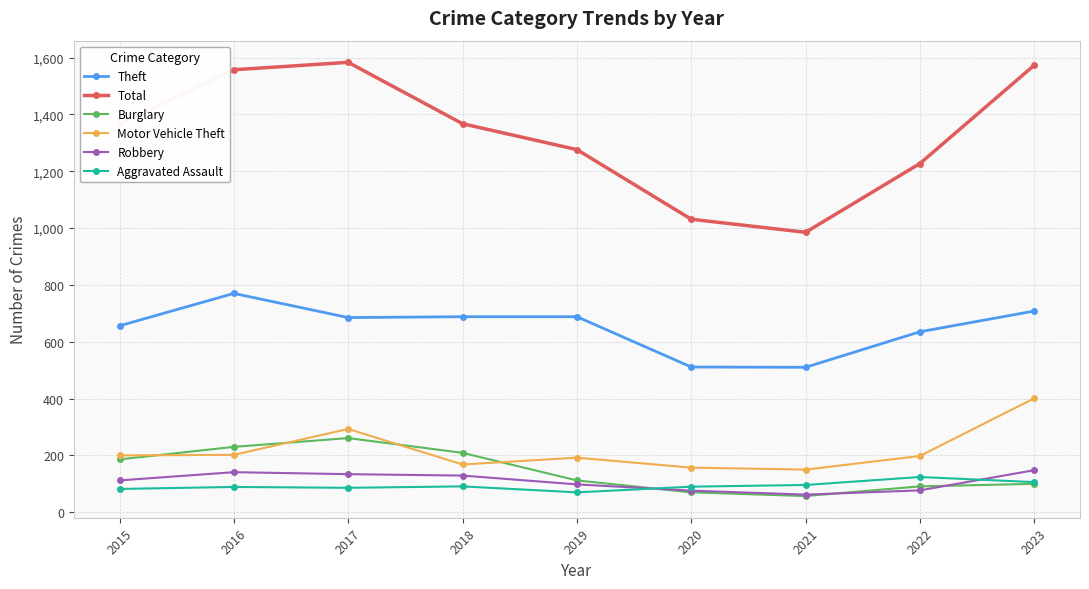

How many data points does each series have?

9